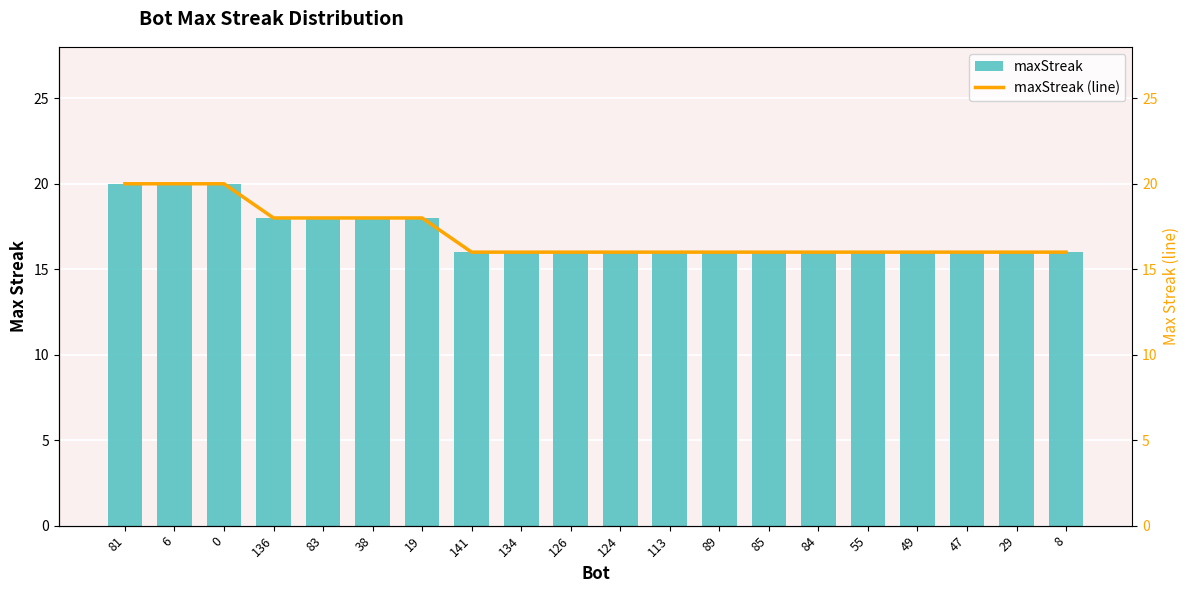

At which category is the sum across all series the highest?

81